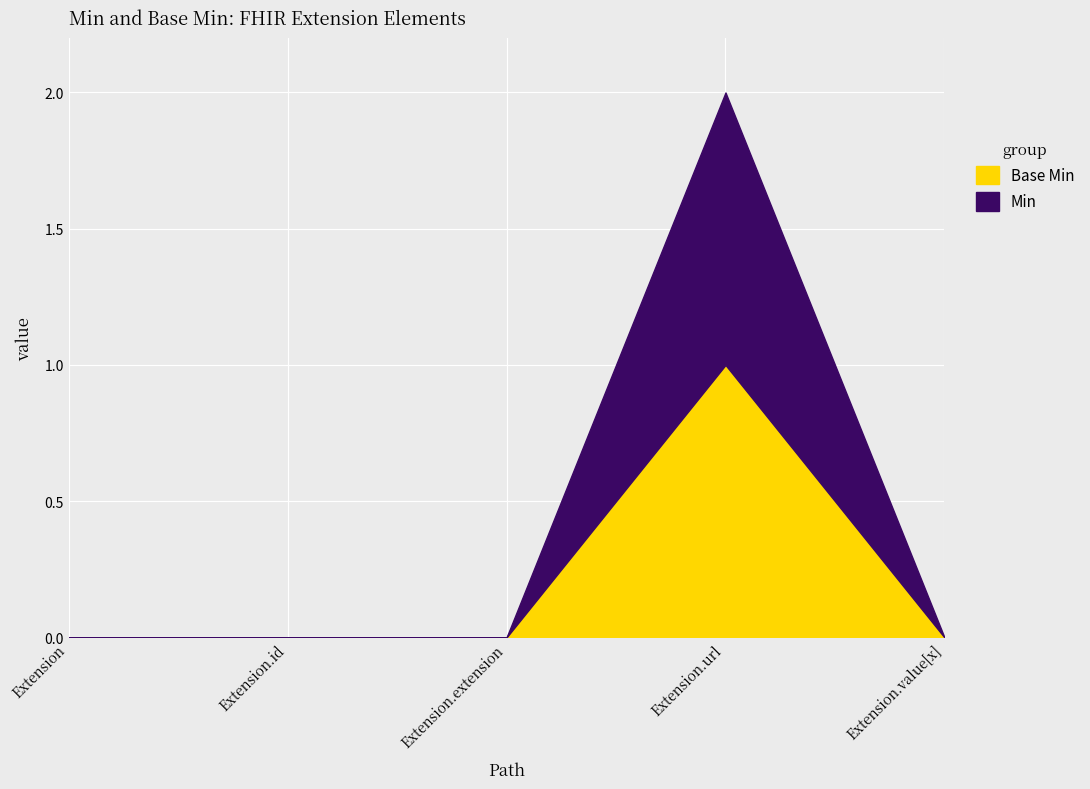

Which has a higher value, Extension.extension or Extension?

Extension.extension